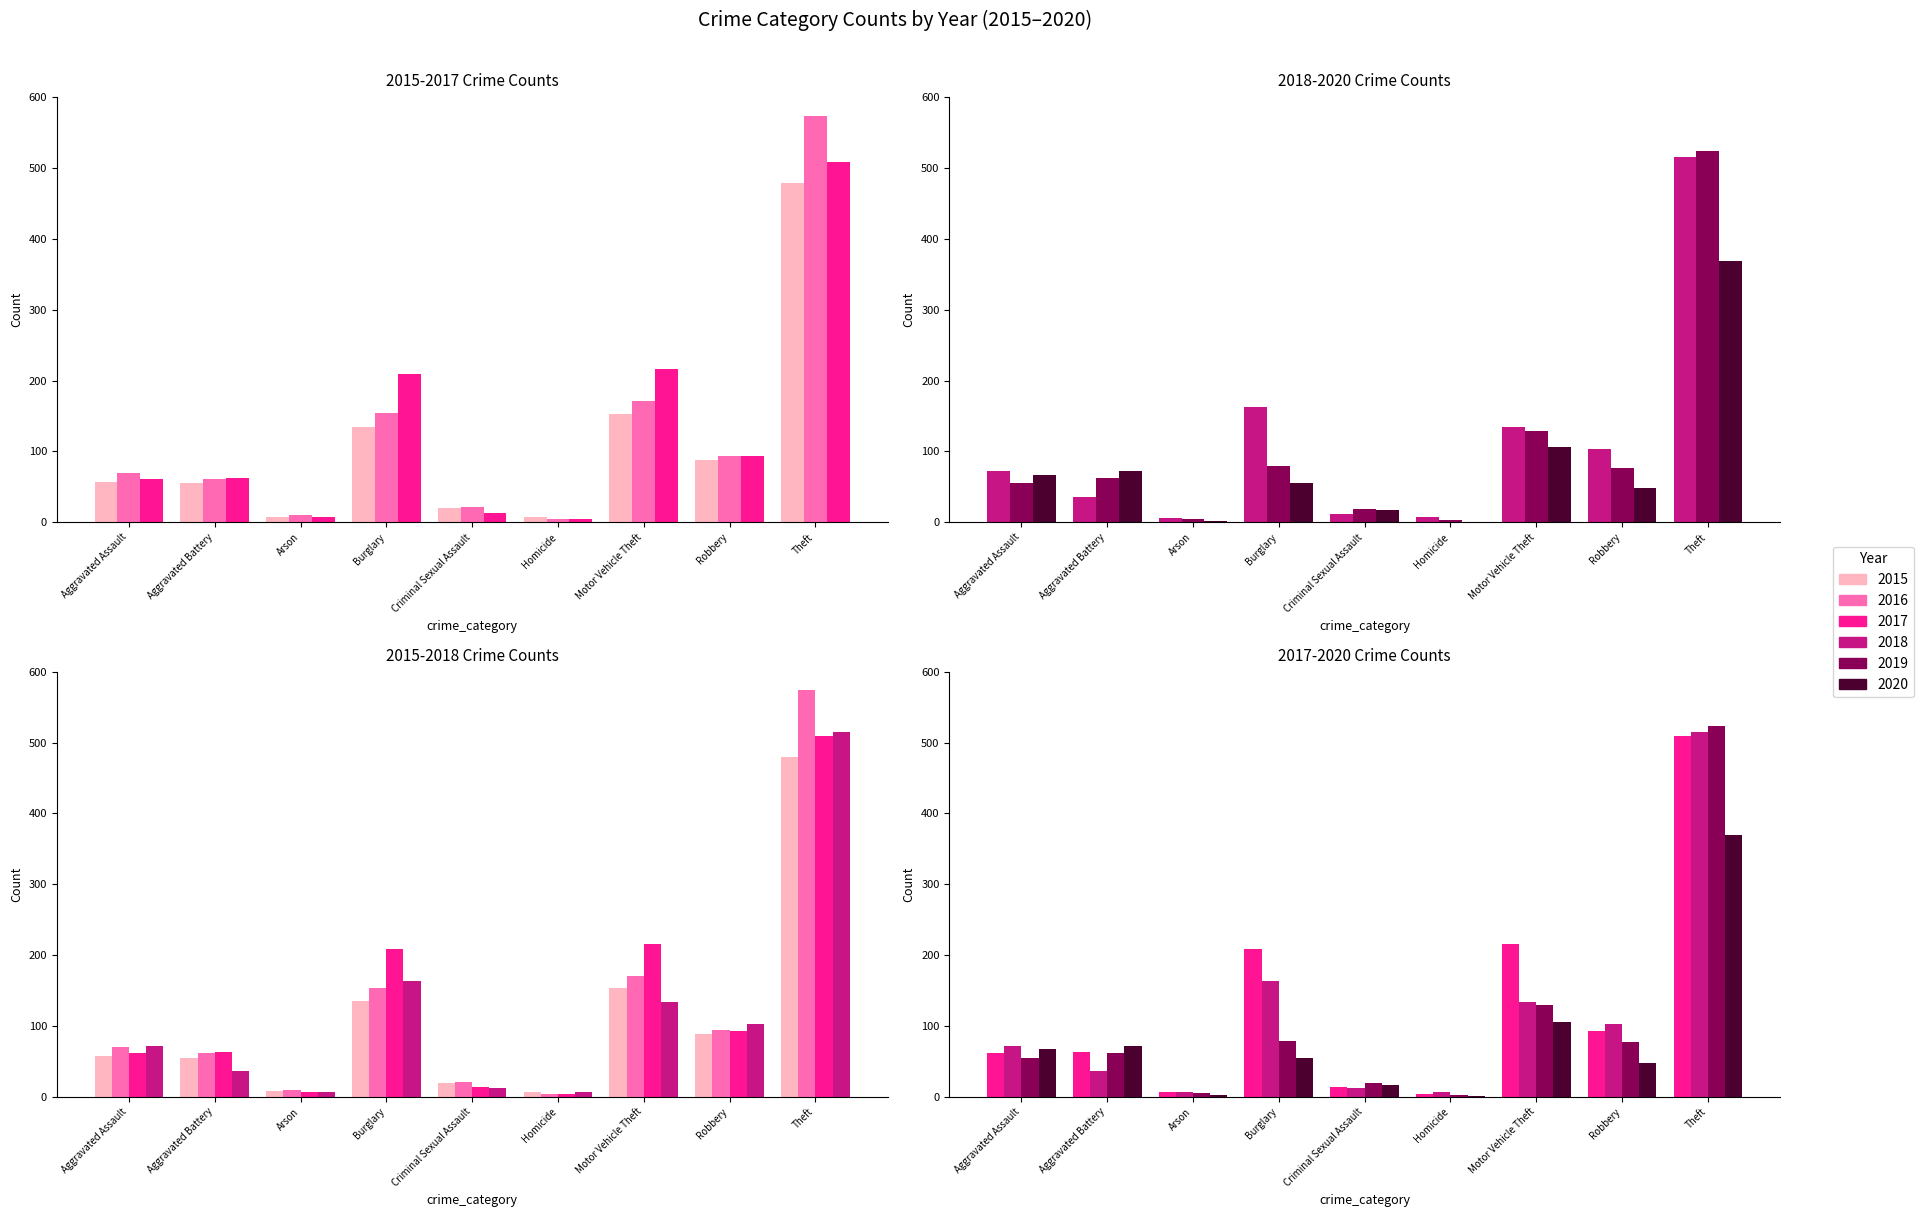

The value of 2018 at Criminal Sexual Assault is 12. True or false?

True